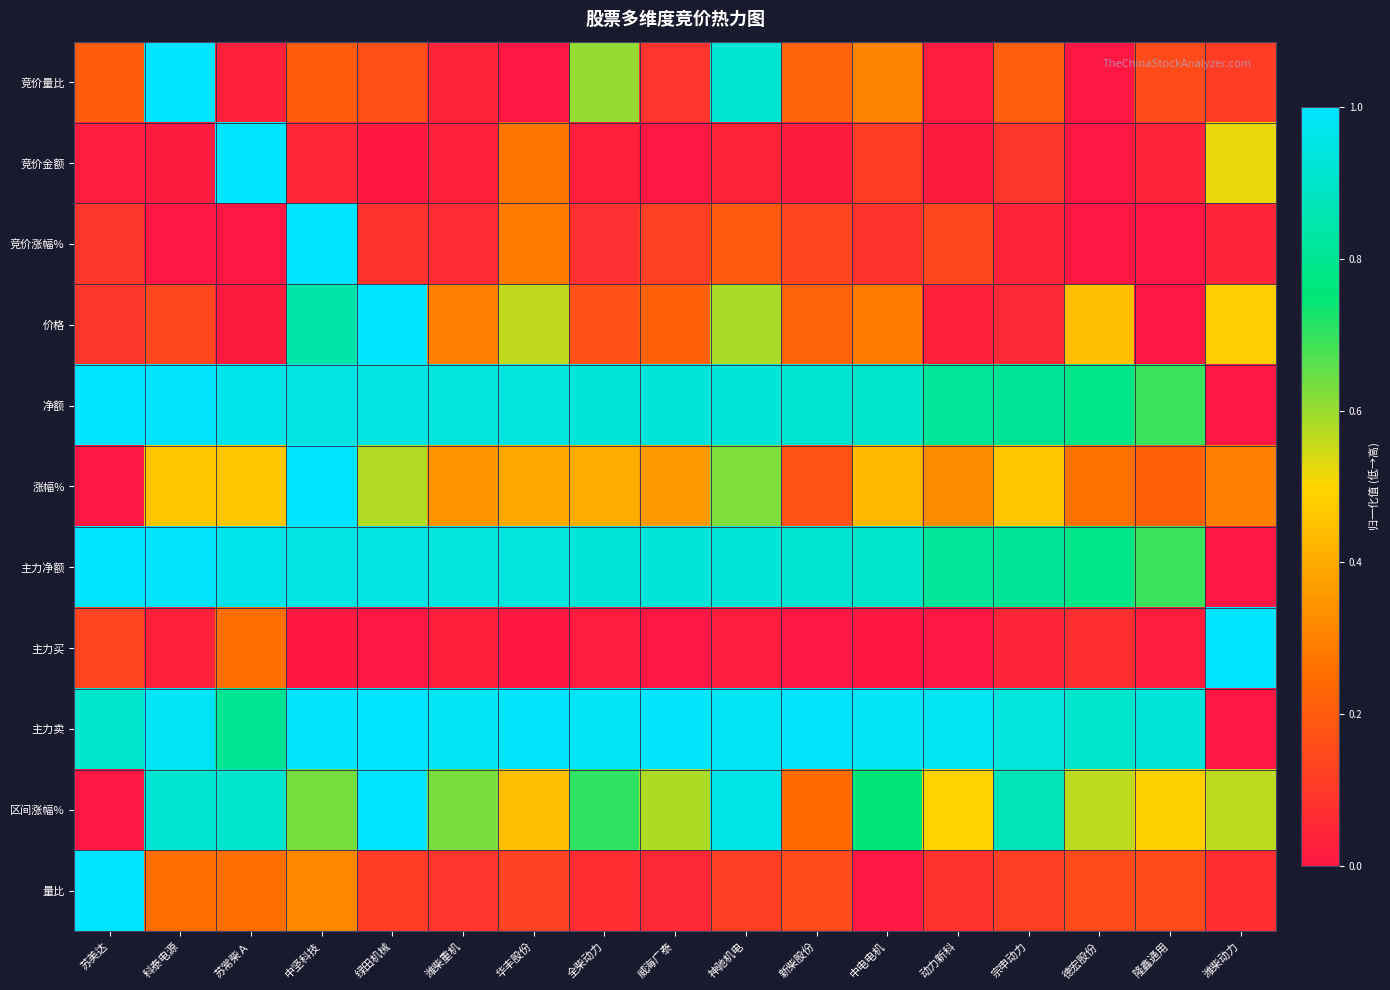

Rank the series by their maximum value, from highest to lowest.

竞价量比, 竞价金额, 竞价涨幅%, 价格, 净额, 涨幅%, 主力净额, 主力买, 主力卖, 区间涨幅%, 量比